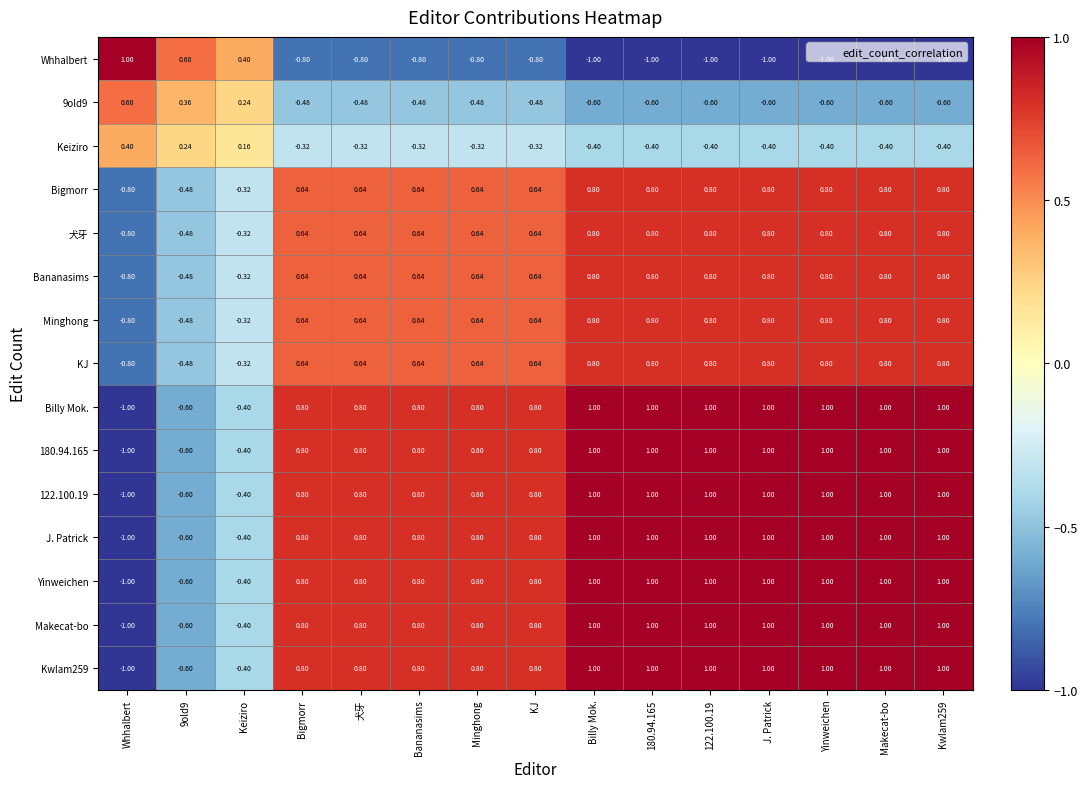

Where does the 180.94.165 series first go above 0?

Bigmorr